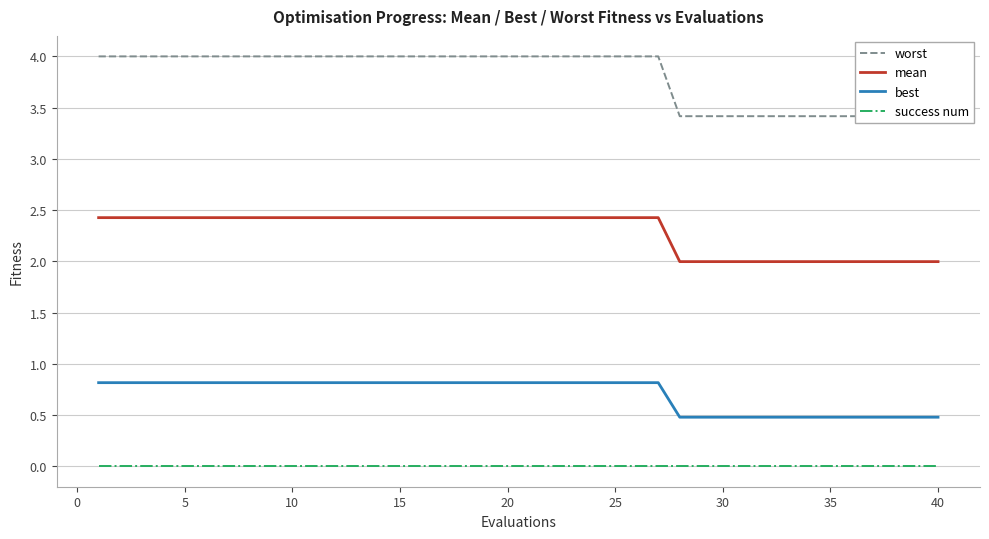

Does the chart have visible grid lines?

Yes